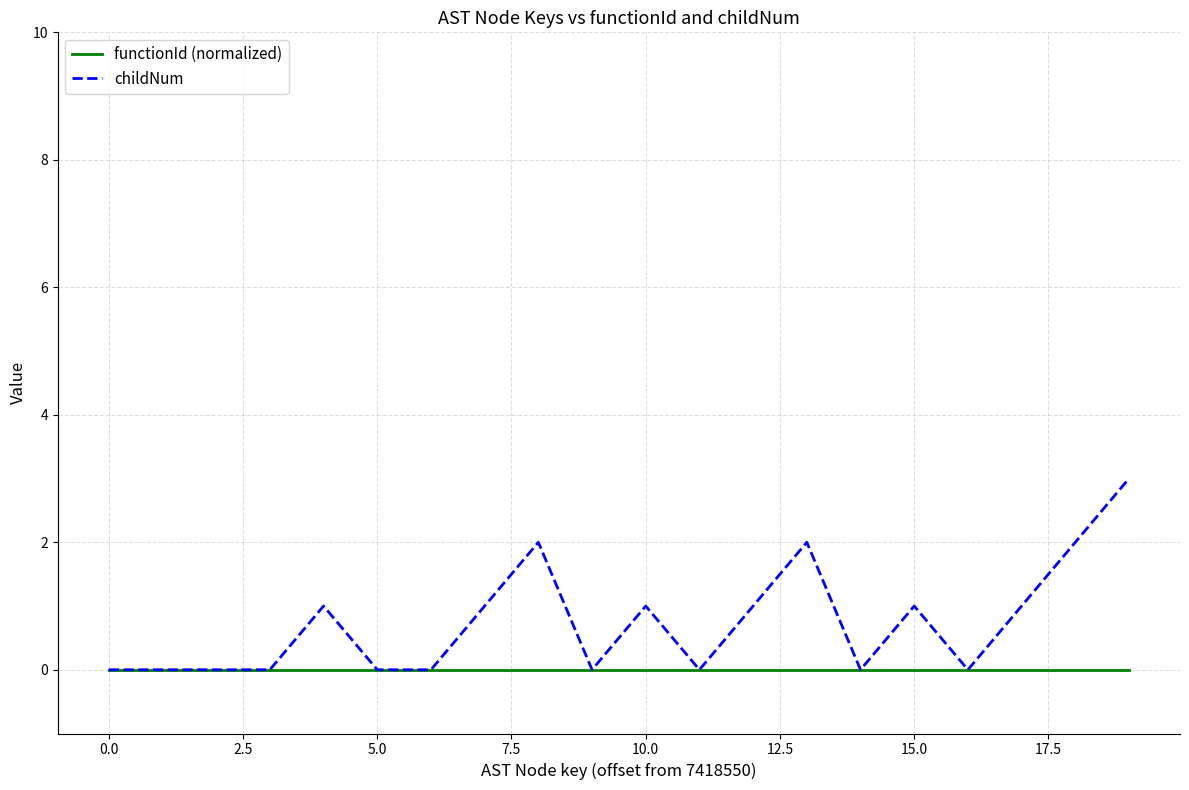

Count the childNum values in the range 0 to 1.

16